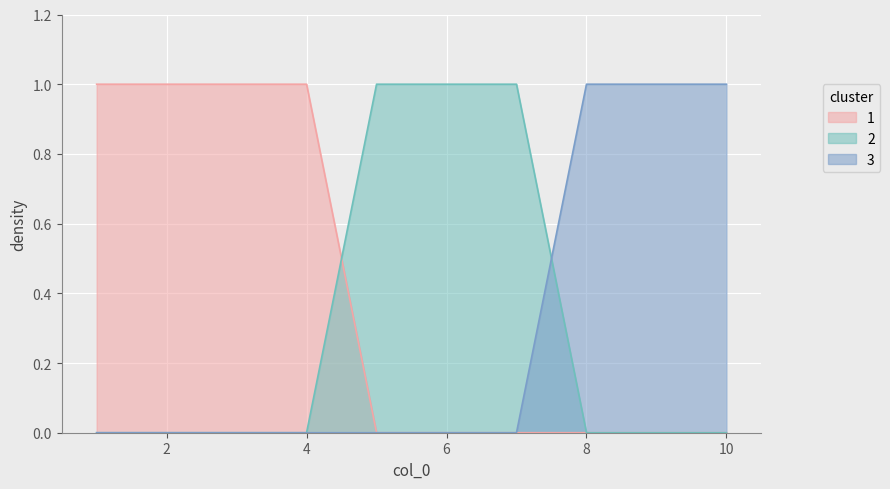

Reading left to right, transcribe all the data shown in this chart.

1: 1=1	2=1	3=1	4=1	5=0	6=0	7=0	8=0	9=0	10=0
2: 1=0	2=0	3=0	4=0	5=1	6=1	7=1	8=0	9=0	10=0
3: 1=0	2=0	3=0	4=0	5=0	6=0	7=0	8=1	9=1	10=1